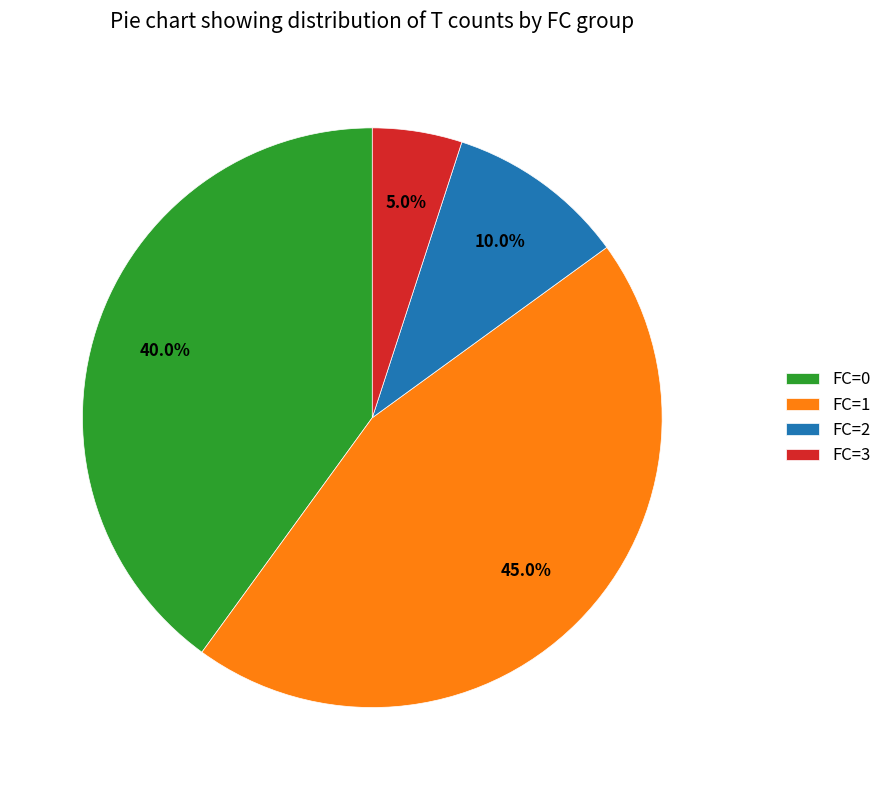

Between FC=3 and FC=1, which is larger?

FC=1